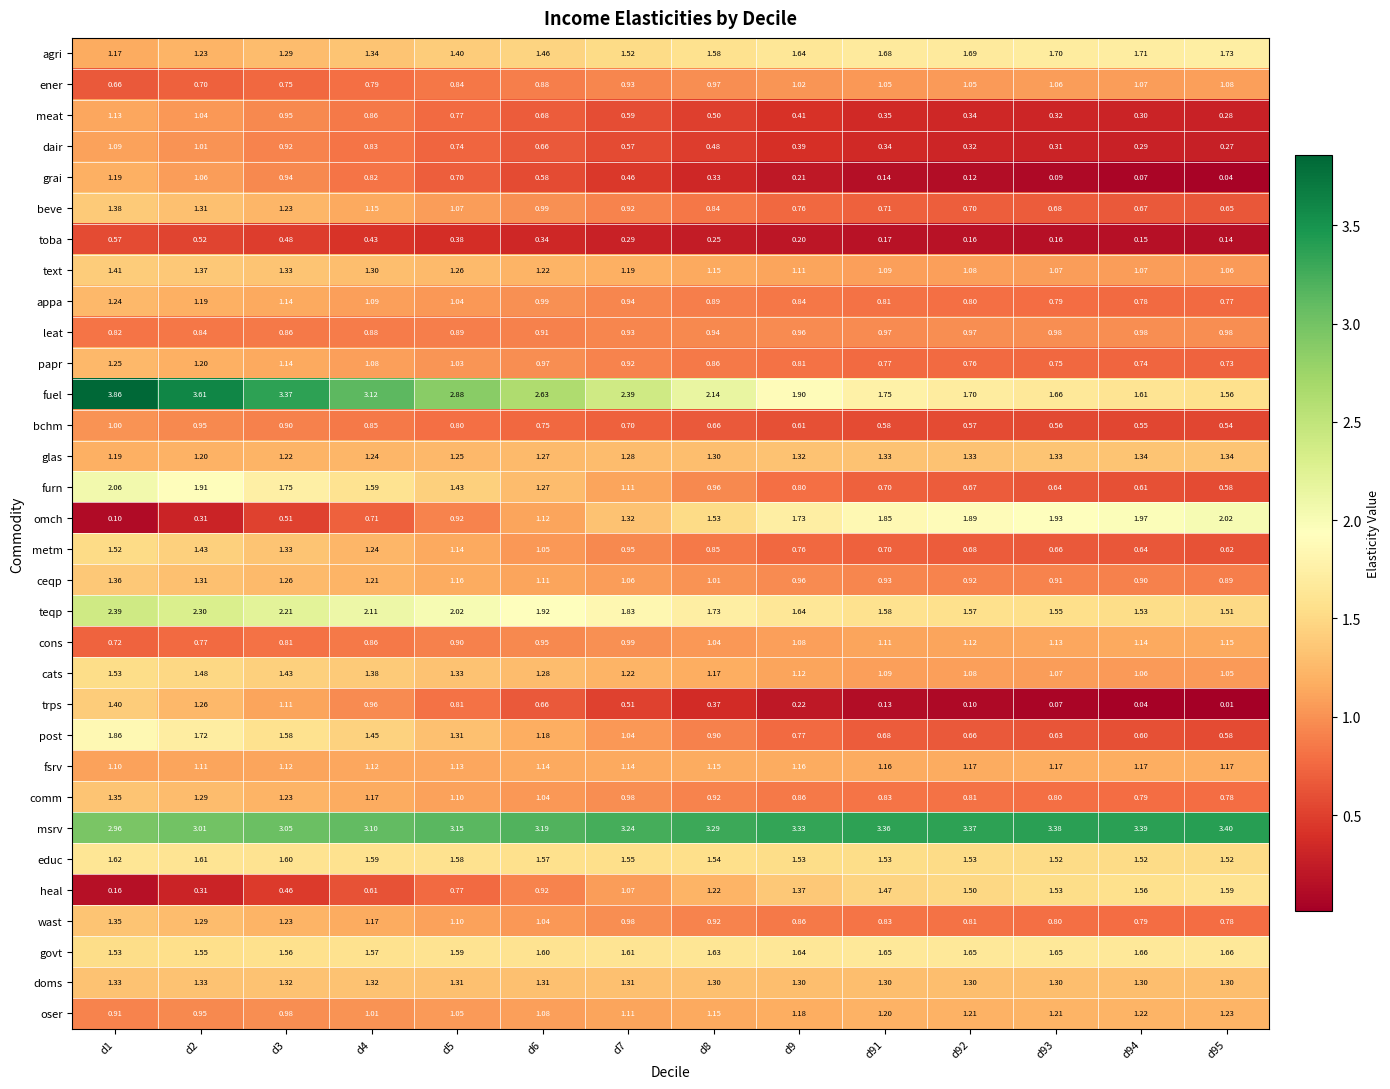

Which label corresponds to the smallest value in the chart?

d95